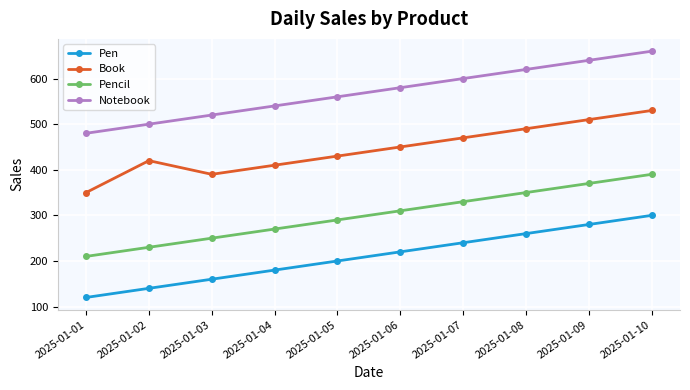

How many lines are shown in the chart?

4